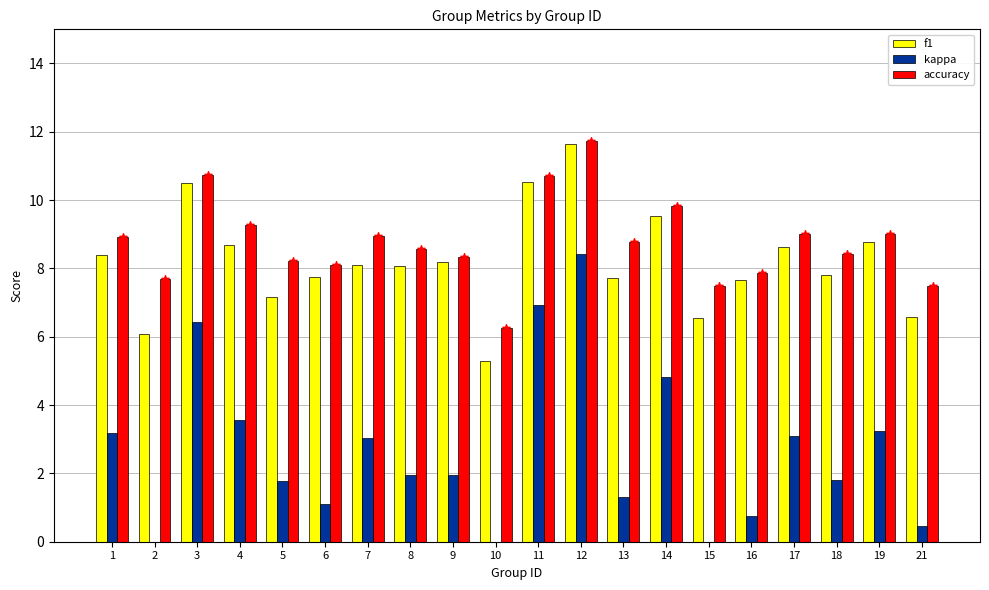

Is the value of kappa at 6 greater than the value of f1 at 21?

No